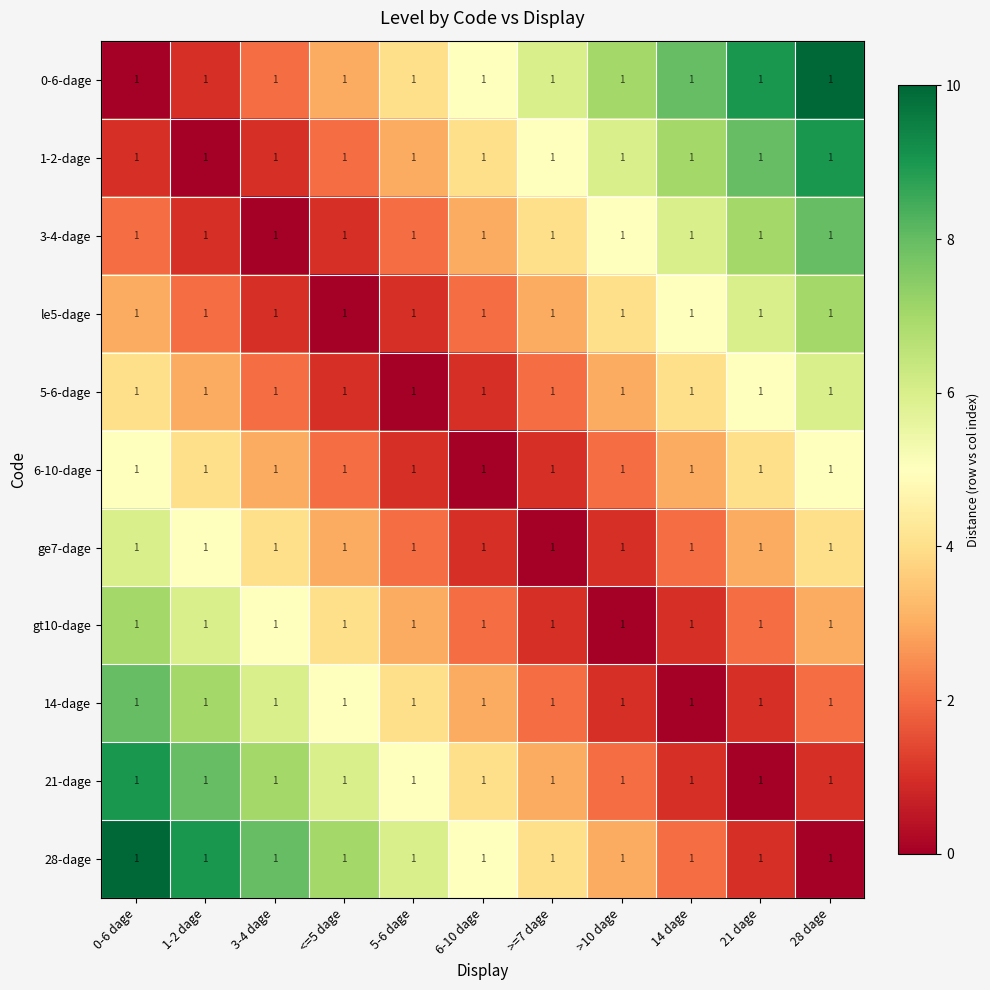

At which category does the chart reach its peak across all series?

28 dage